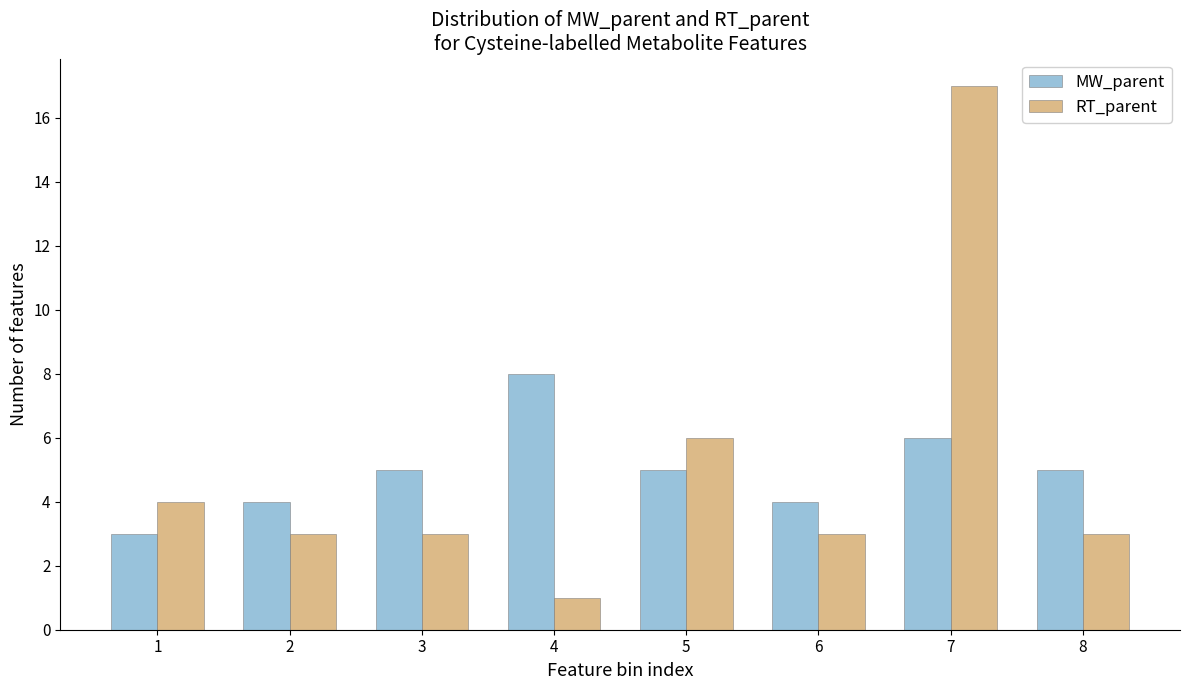

Reading left to right, what are all the values shown in this chart?

MW_parent: 1=3	2=4	3=5	4=8	5=5	6=4	7=6	8=5
RT_parent: 1=4	2=3	3=3	4=1	5=6	6=3	7=17	8=3